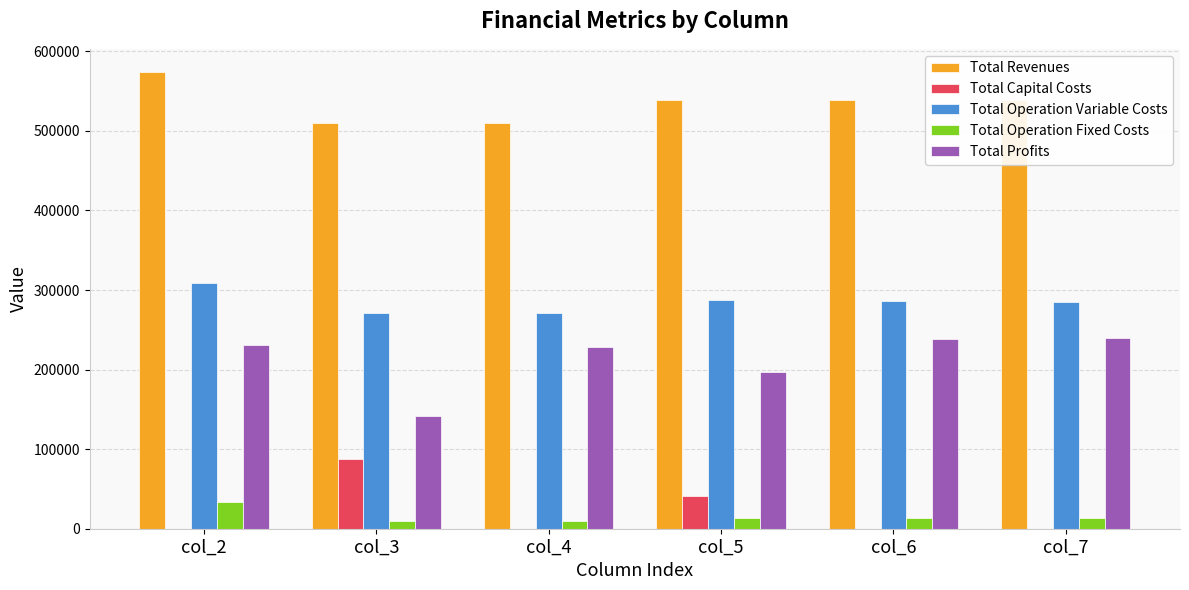

What is the sum of all Total Operation Variable Costs values?

1711087.5